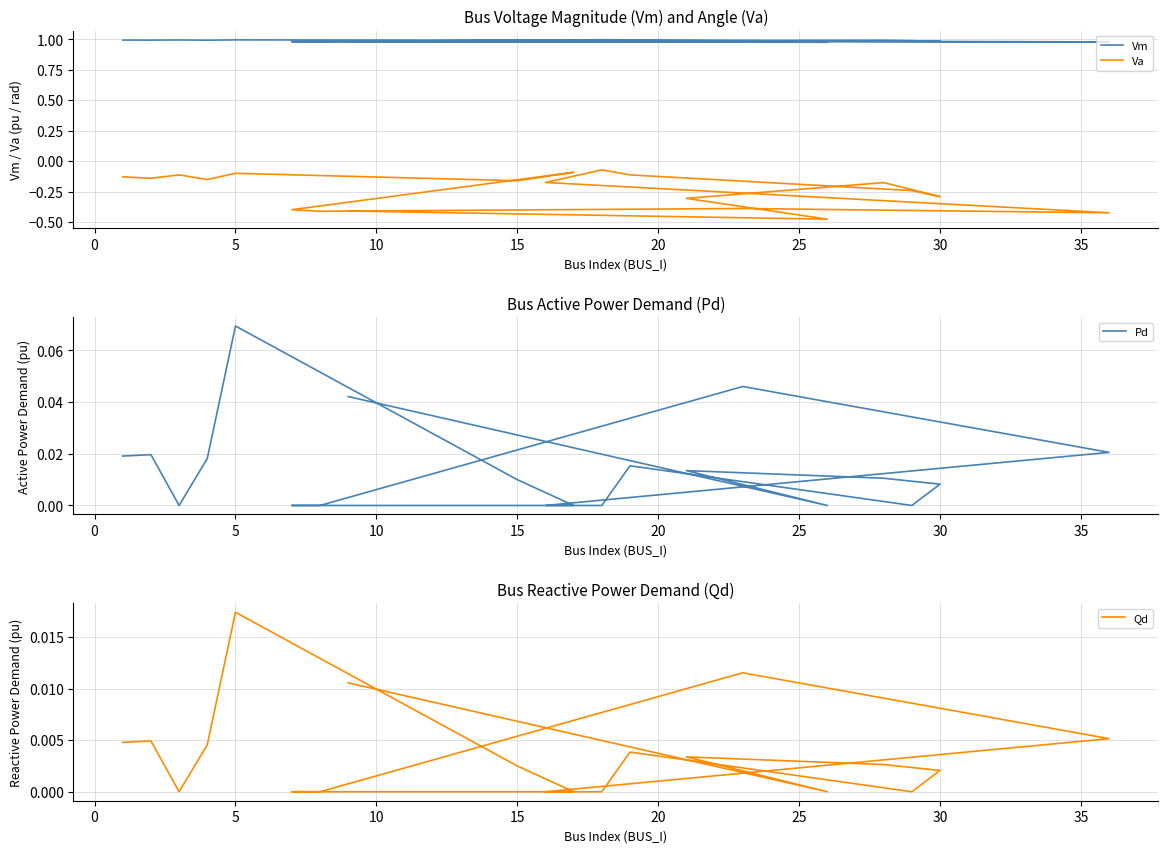

How many interior local valleys does the Va series have?

7